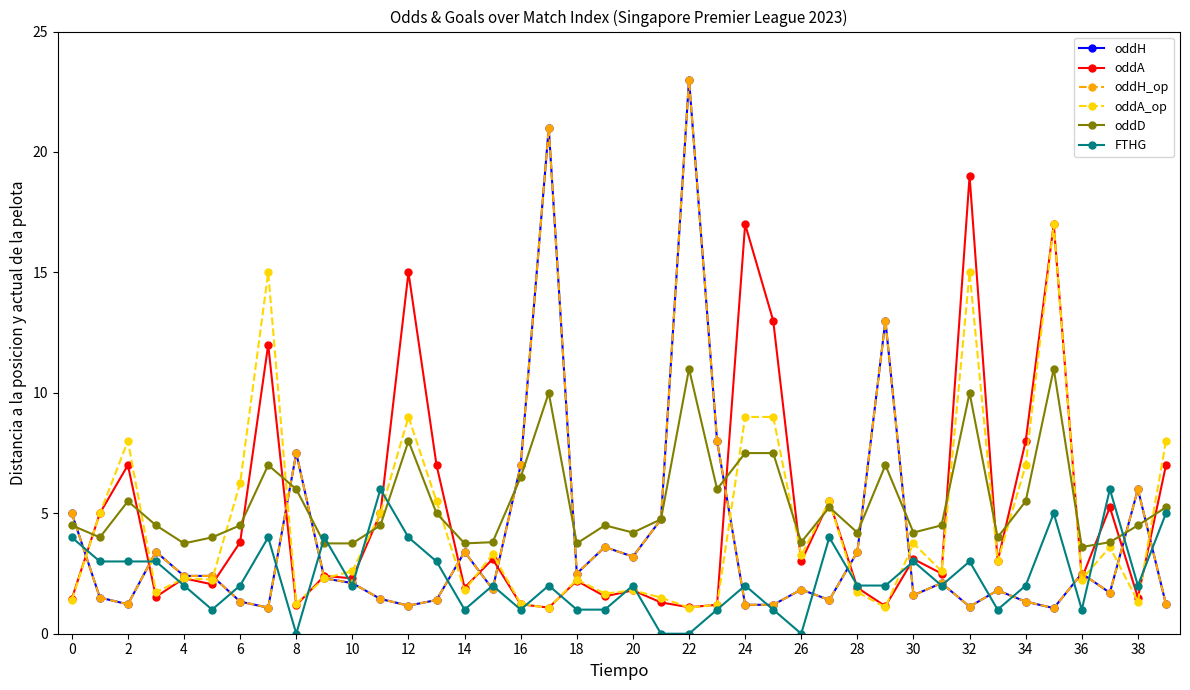

Where is the first local maximum for oddA_op?

2